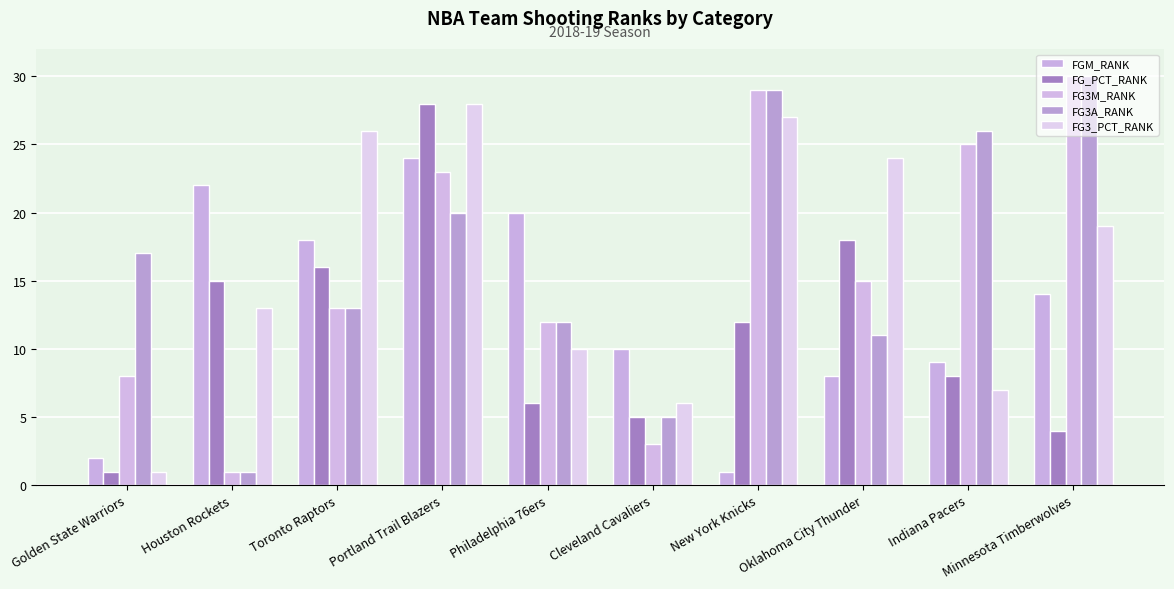

At which category is the sum across all series the highest?

Portland Trail Blazers